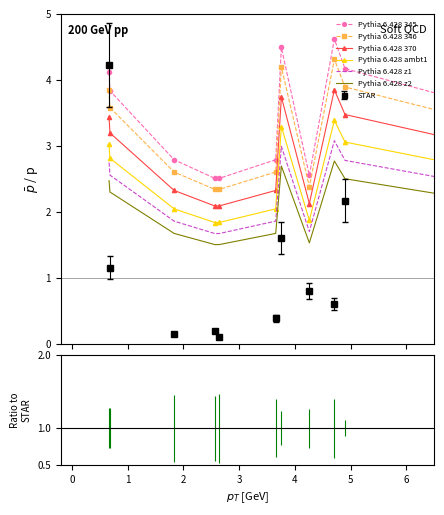

What is the greatest value displayed?

4.9